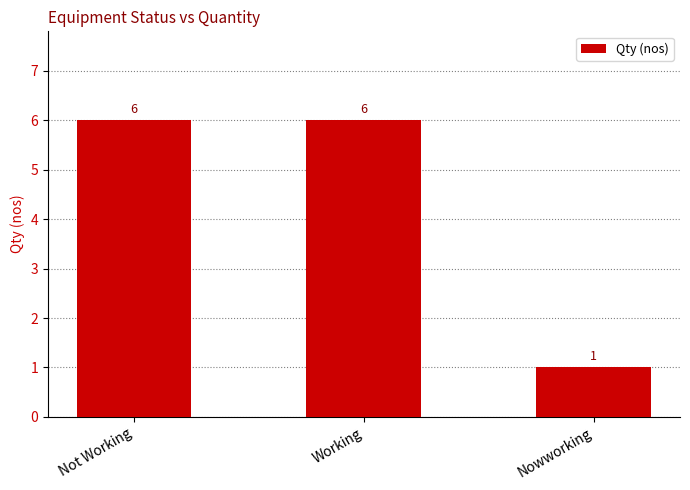

True or false: the data shows 6 at Not Working.

True